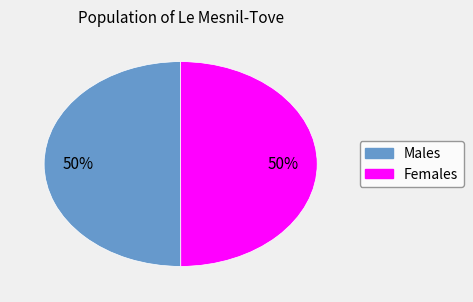

To the nearest percent, what is the average slice percentage?

50%